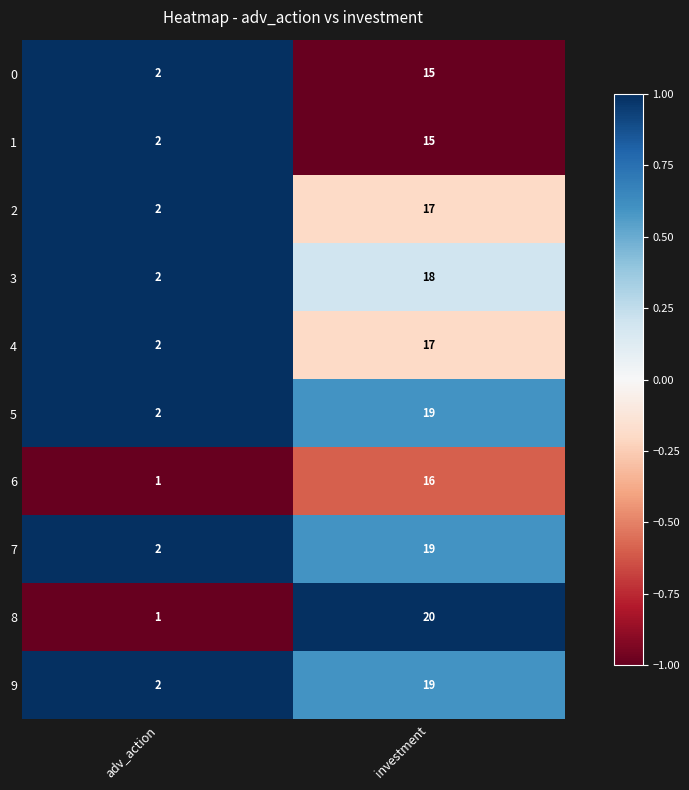

Which label corresponds to the largest value in the chart?

investment